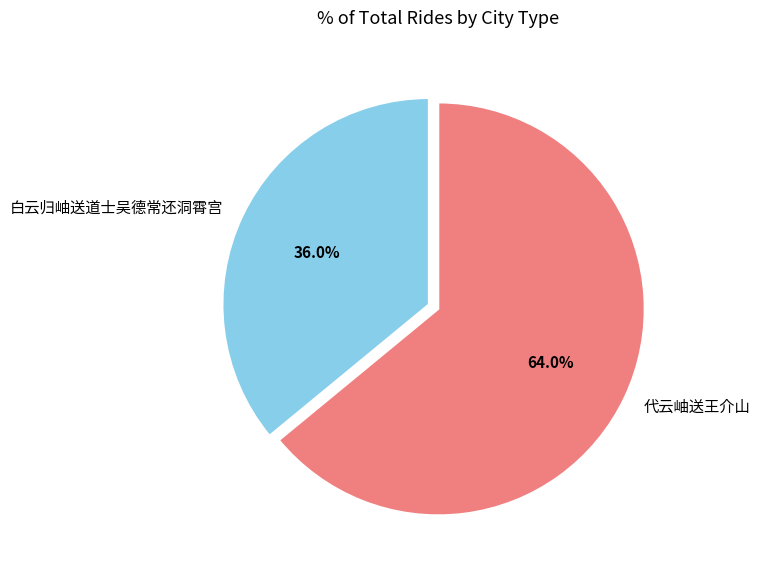

The 代云岫送王介山 slice represents 72% of the pie. True or false?

False